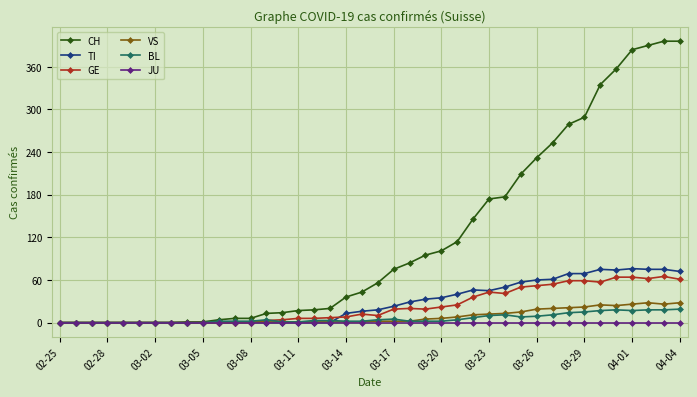

At how many categories does at least one series exceed 165?

13